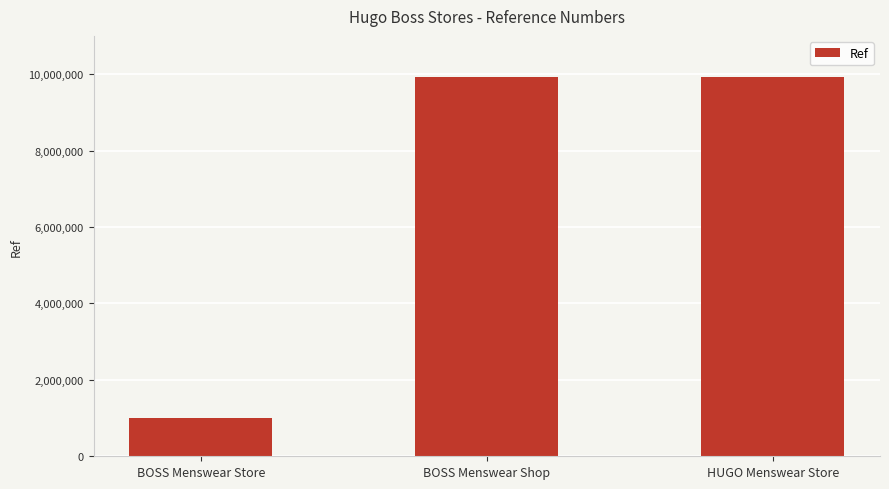

The chart shows a value of 1580722 at BOSS Menswear Store. True or false?

False